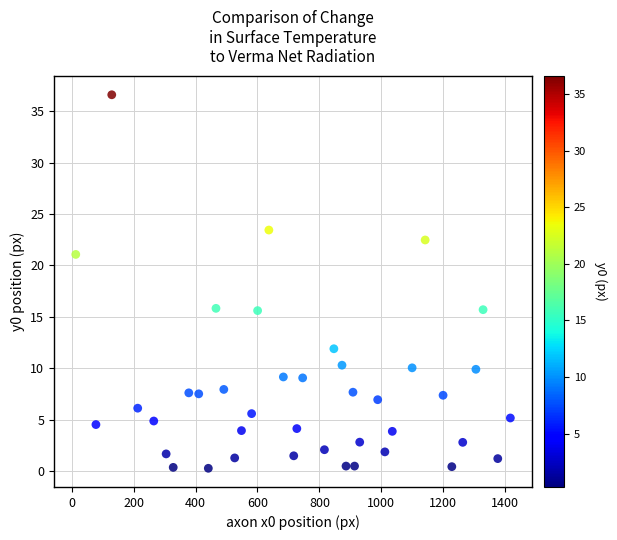

What is the range of Y values (max minus min)?

36.3